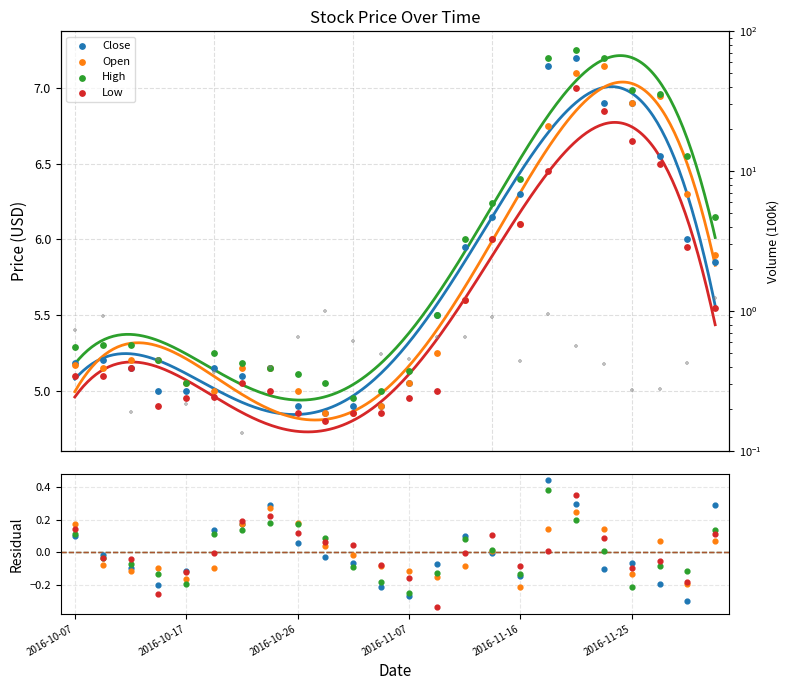

At how many categories does at least one series exceed 0?

24